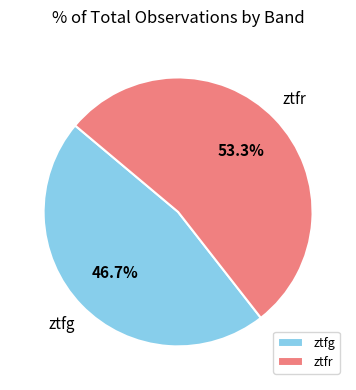

Rank the categories by value from lowest to highest.

ztfg, ztfr